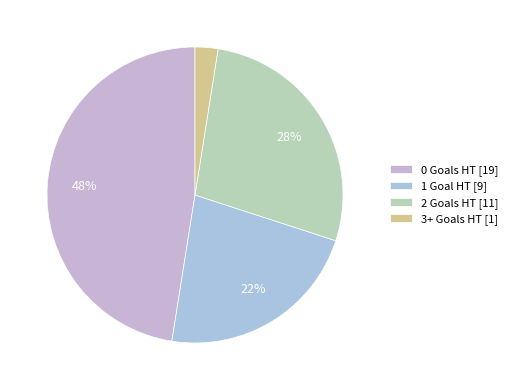

How many slices are in this pie chart?

4